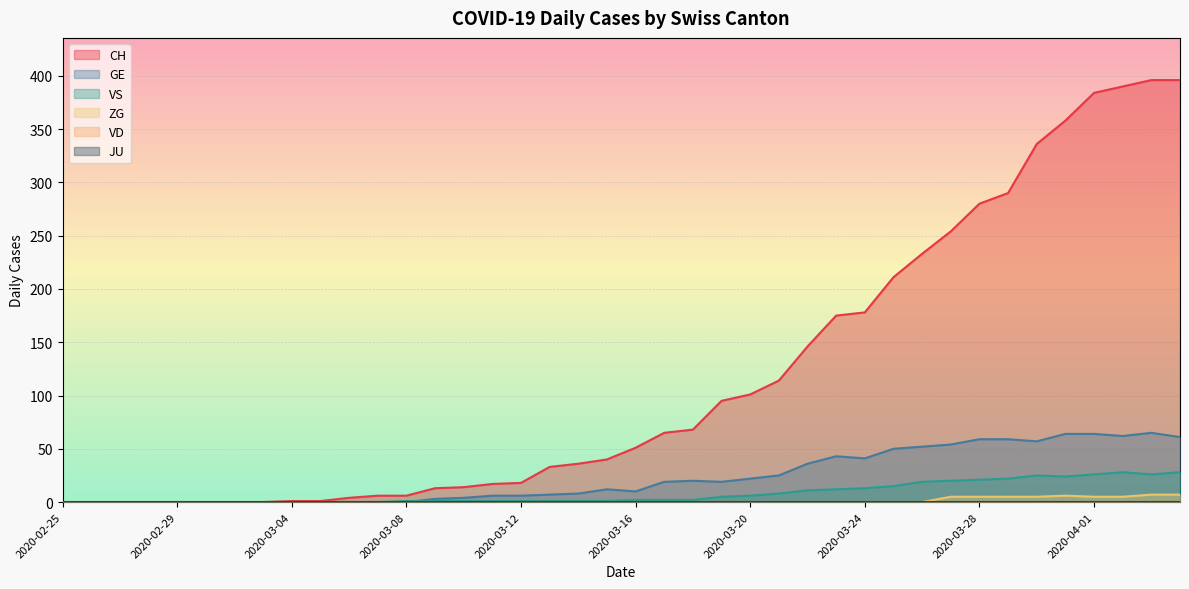

At which category does the chart reach its minimum across all series?

2020-02-25